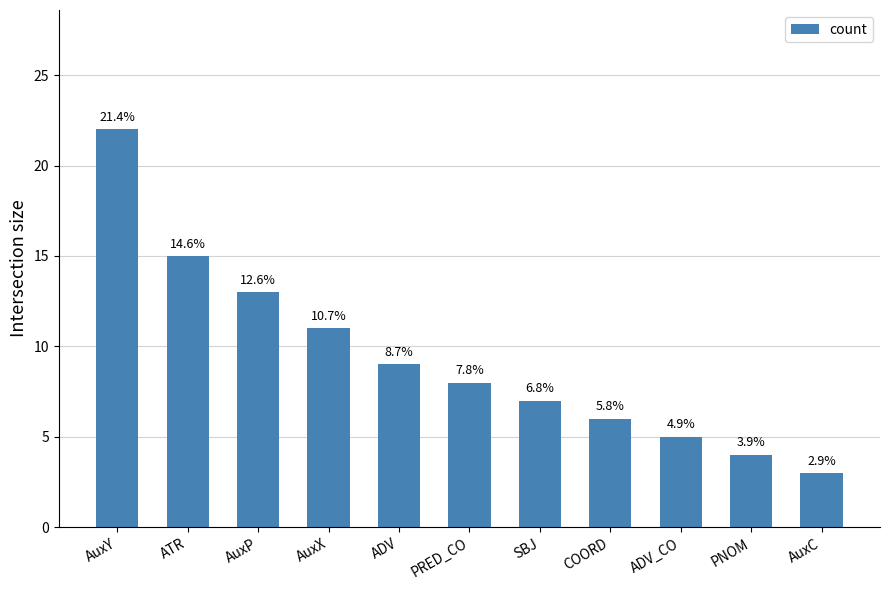

Are the bars grouped side by side (vs. stacked)?

No